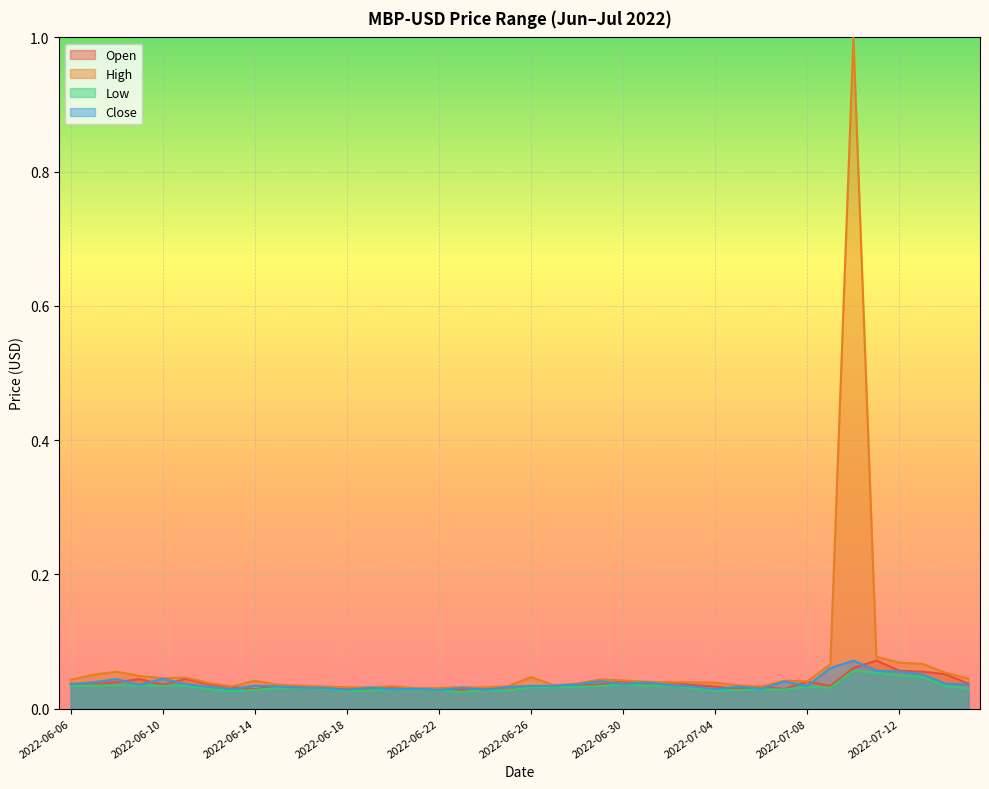

Reading right to left, list all the values displayed in this chart.

Open: 0.0	0.1	0.1	0.1	0.1	0.1	0.0	0.0	0.0	0.0	0.0	0.0	0.0	0.0	0.0	0.0	0.0	0.0	0.0	0.0	0.0	0.0	0.0	0.0	0.0	0.0	0.0	0.0	0.0	0.0	0.0	0.0	0.0	0.0	0.0	0.0	0.0	0.0	0.0	0.0
High: 0.0	0.1	0.1	0.1	0.1	1.0	0.1	0.0	0.0	0.0	0.0	0.0	0.0	0.0	0.0	0.0	0.0	0.0	0.0	0.0	0.0	0.0	0.0	0.0	0.0	0.0	0.0	0.0	0.0	0.0	0.0	0.0	0.0	0.0	0.0	0.0	0.0	0.1	0.1	0.0
Low: 0.0	0.0	0.0	0.0	0.1	0.1	0.0	0.0	0.0	0.0	0.0	0.0	0.0	0.0	0.0	0.0	0.0	0.0	0.0	0.0	0.0	0.0	0.0	0.0	0.0	0.0	0.0	0.0	0.0	0.0	0.0	0.0	0.0	0.0	0.0	0.0	0.0	0.0	0.0	0.0
Close: 0.0	0.0	0.1	0.1	0.1	0.1	0.1	0.0	0.0	0.0	0.0	0.0	0.0	0.0	0.0	0.0	0.0	0.0	0.0	0.0	0.0	0.0	0.0	0.0	0.0	0.0	0.0	0.0	0.0	0.0	0.0	0.0	0.0	0.0	0.0	0.0	0.0	0.0	0.0	0.0